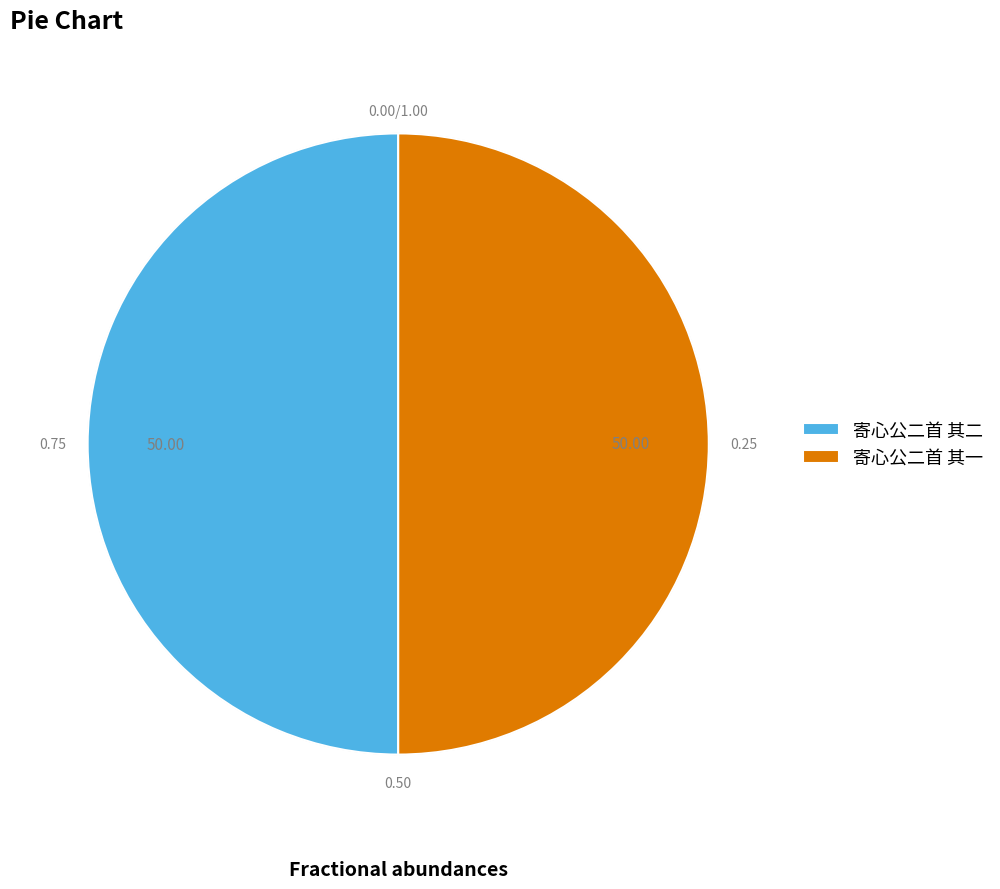

Rank the categories by value from lowest to highest.

寄心公二首 其一, 寄心公二首 其二